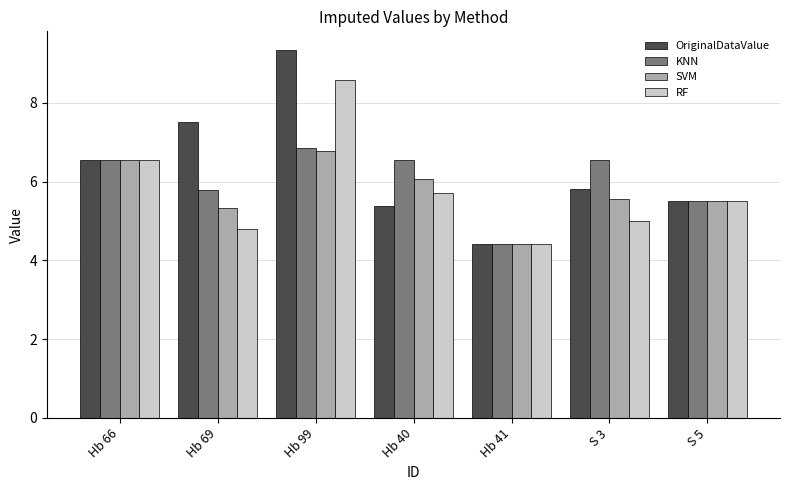

What is the total value across all series at Hb 41?

17.7